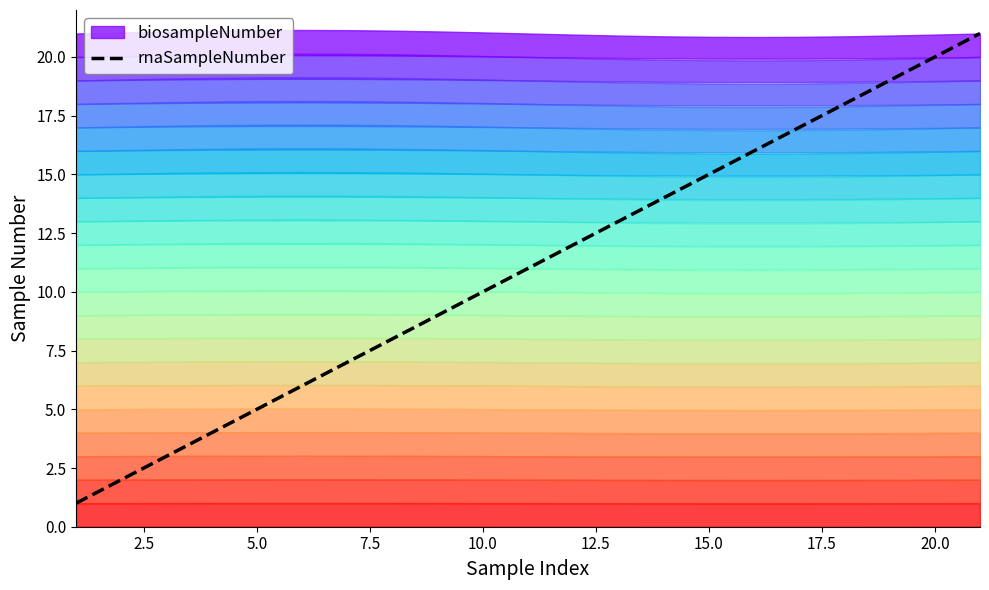

Count the number of values greater than 11.

10